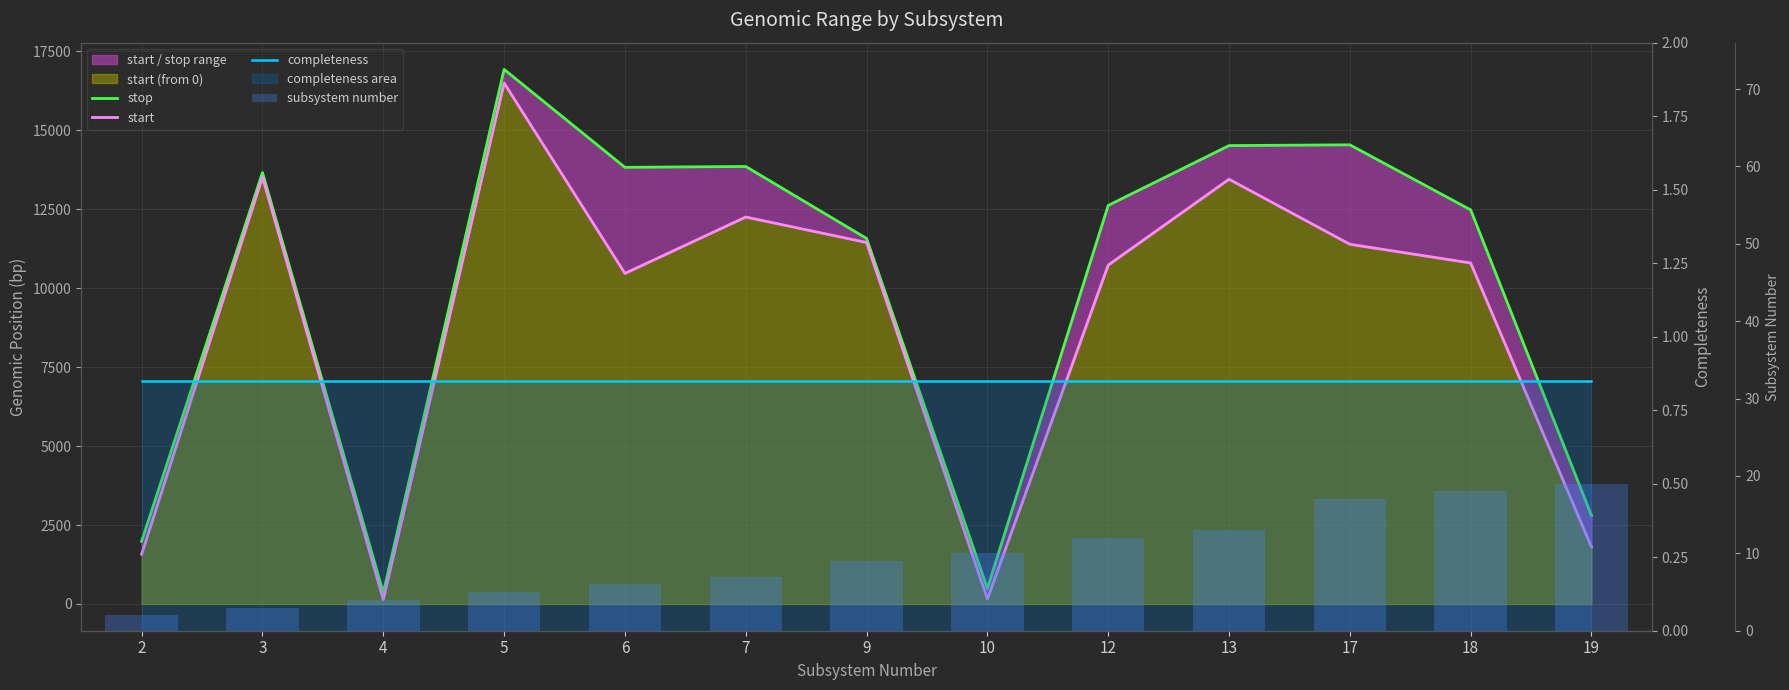

Which category has the lowest value across all series?

2